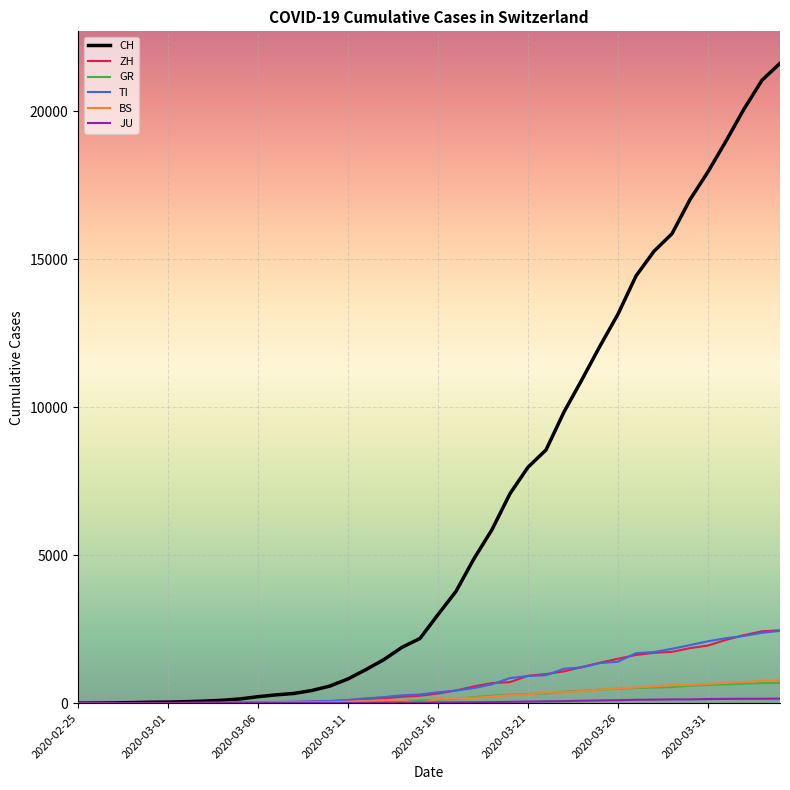

What is the greatest value displayed?

21617